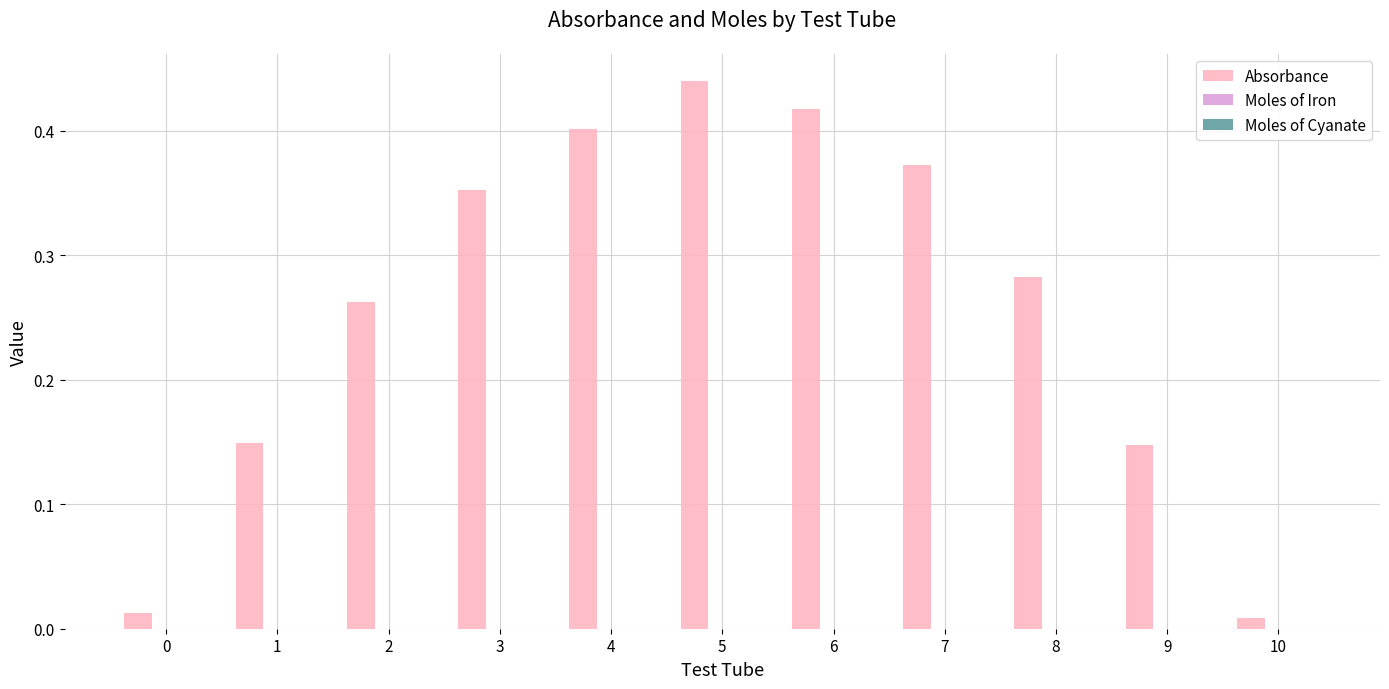

The value of Absorbance at 9 is 0.2. True or false?

False